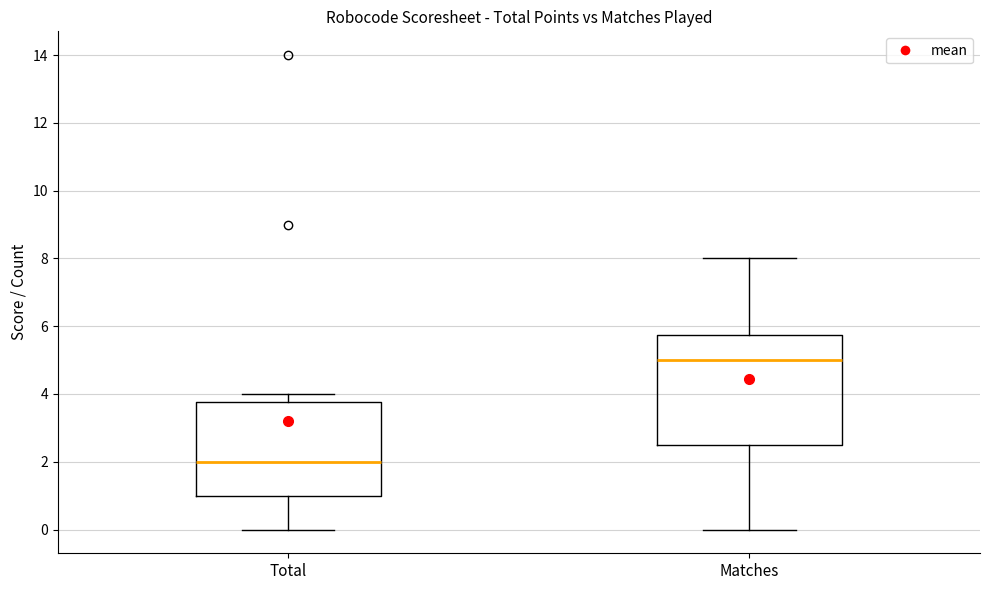

Reading left to right, read every box against the y-axis: the position of its median line, the range the box covers, and the ends of its whiskers. The values are not printed on the chart, so give them approximately, as read against the axis.

Total: median 2.0, box 1.0 to 3.8, whiskers 0.0 to 4.0
Matches: median 5.0, box 2.6 to 5.8, whiskers 0.0 to 8.0